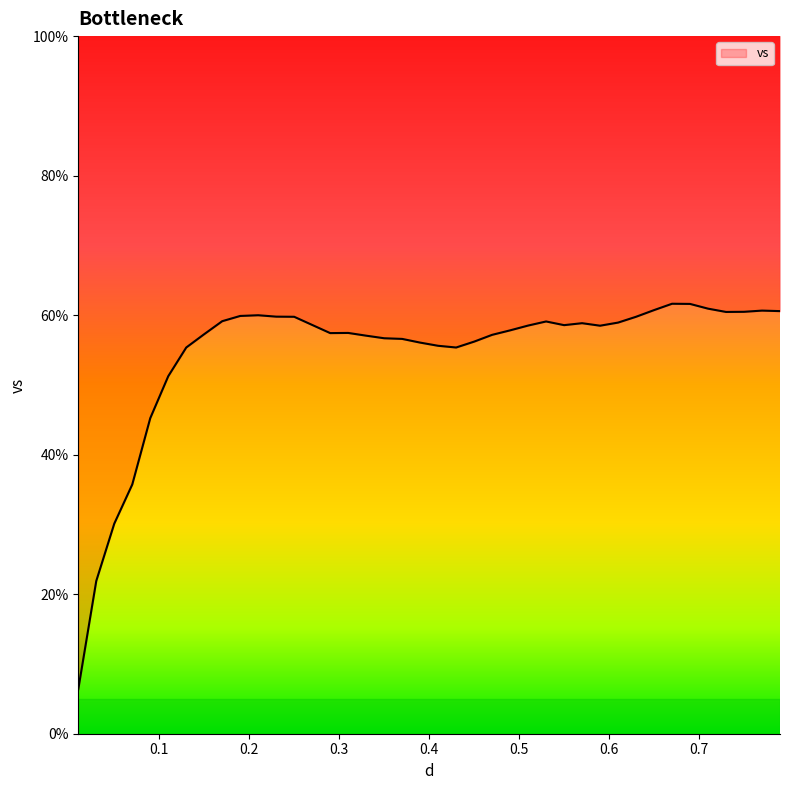

Reading right to left, extract all data points from this chart.

60.6	60.7	60.5	60.5	60.9	61.6	61.6	60.7	59.8	58.9	58.5	58.8	58.6	59.1	58.5	57.8	57.2	56.2	55.4	55.6	56.1	56.6	56.7	57.1	57.5	57.4	58.6	59.8	59.8	60.0	59.9	59.1	57.3	55.4	51.2	45.2	35.7	30.1	21.9	6.4